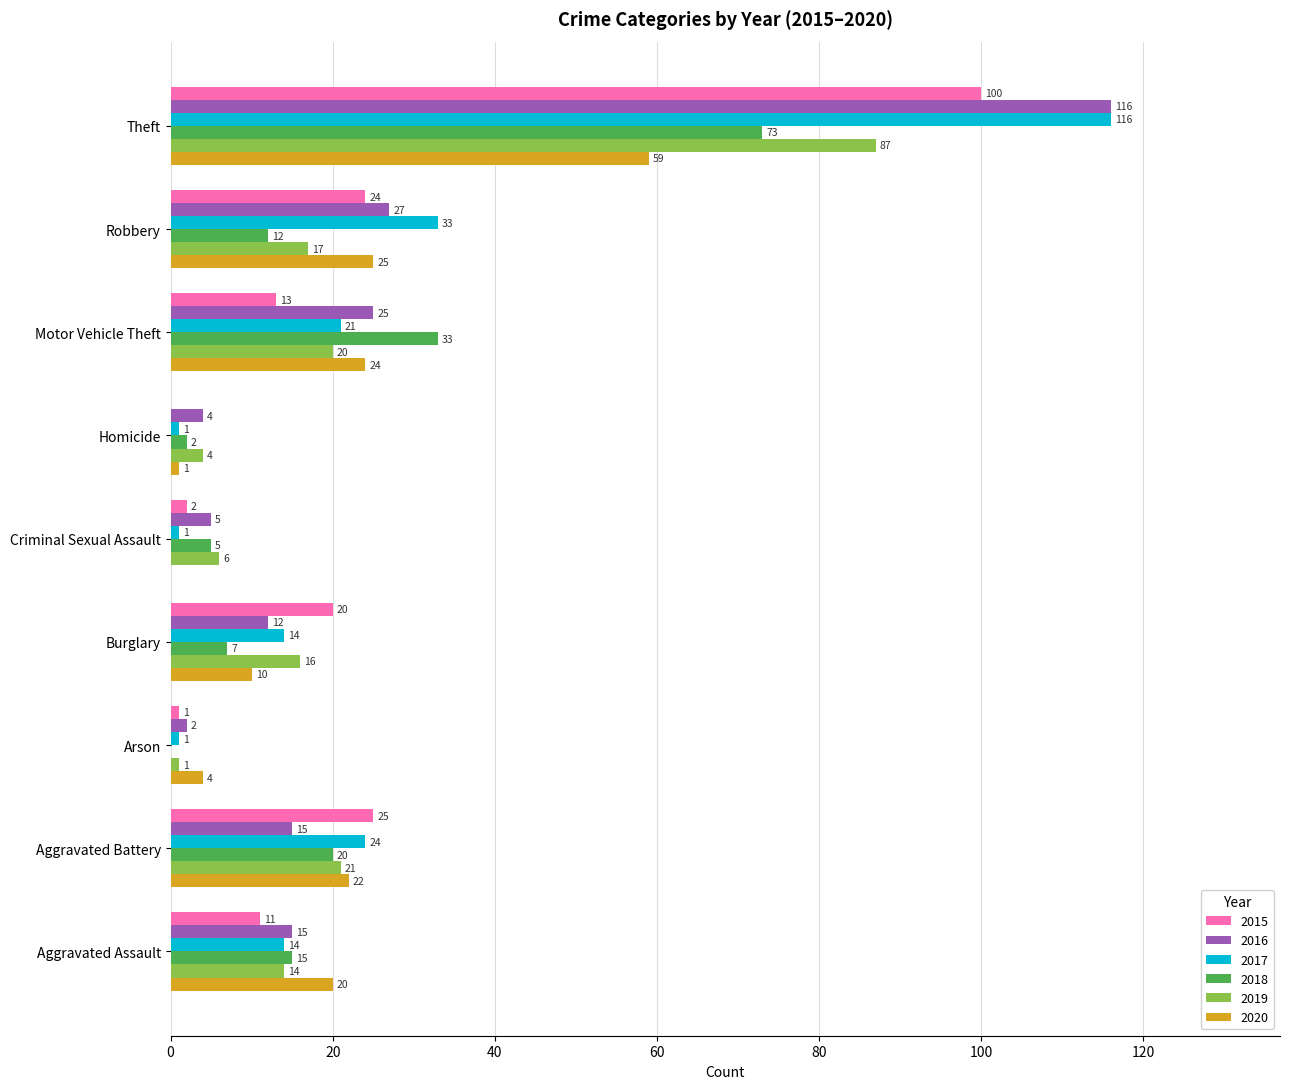

Between Arson and Robbery, which series saw the biggest shift?

2017